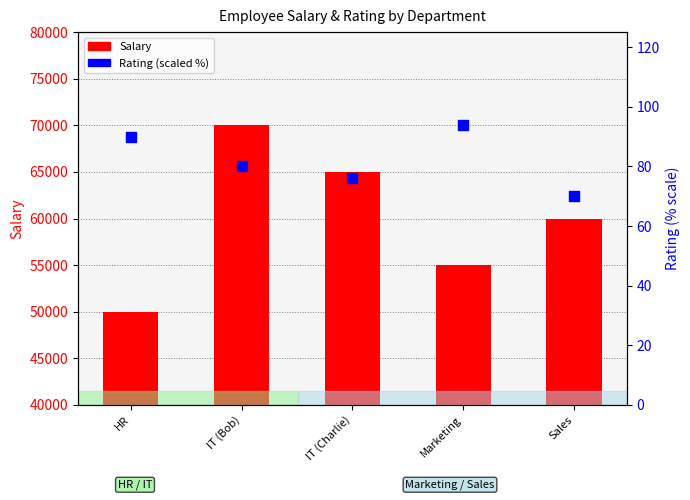

Which series reaches the minimum Y coordinate?

Rating (scaled %)